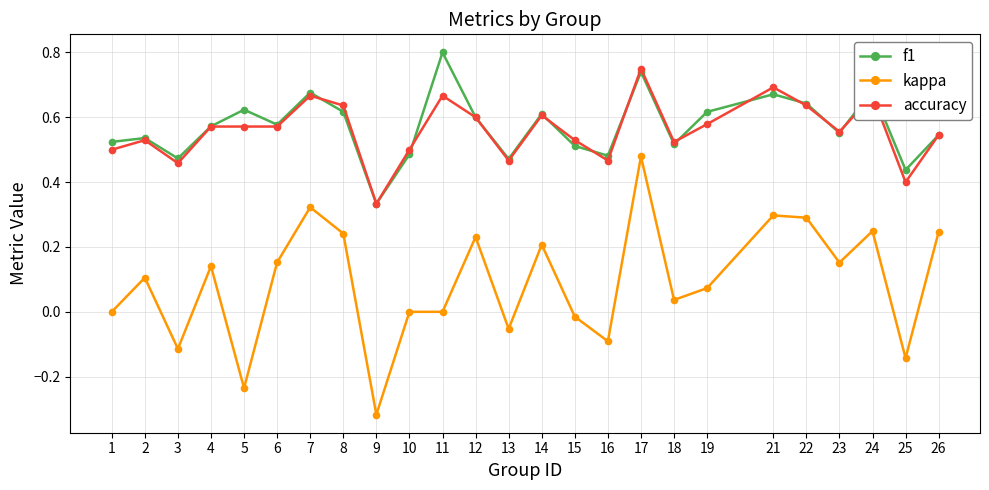

List the series in order of their peak value, highest first.

f1, accuracy, kappa